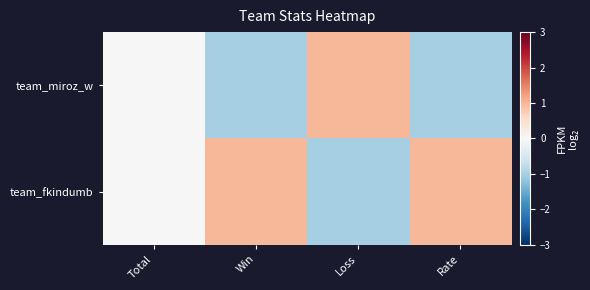

What is the difference between the highest and lowest values at Loss?

2